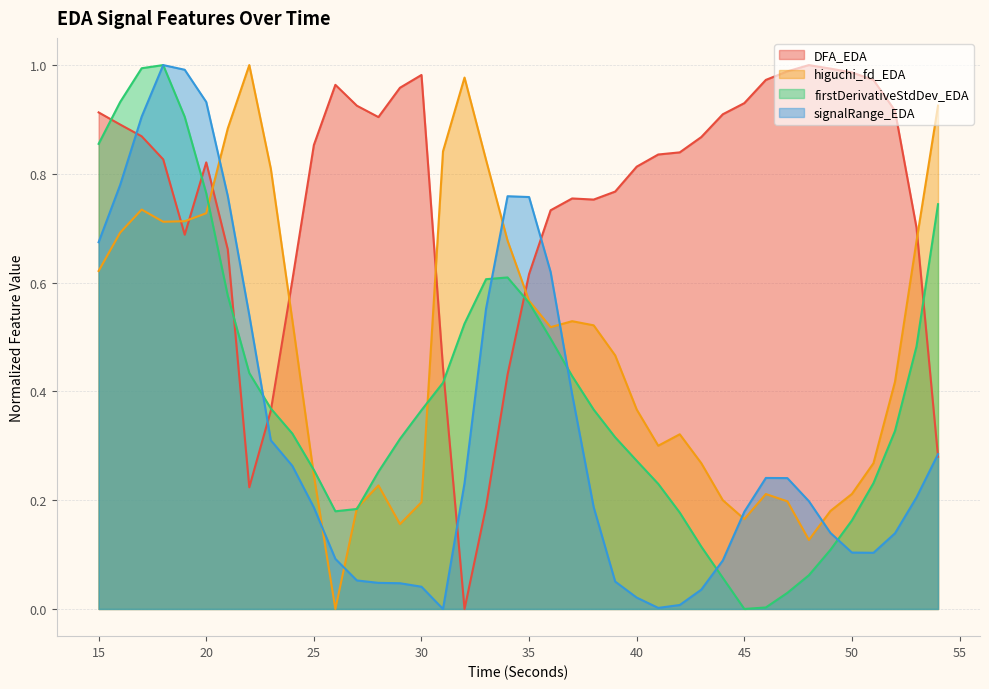

Between 37 and 47, which is larger?

47